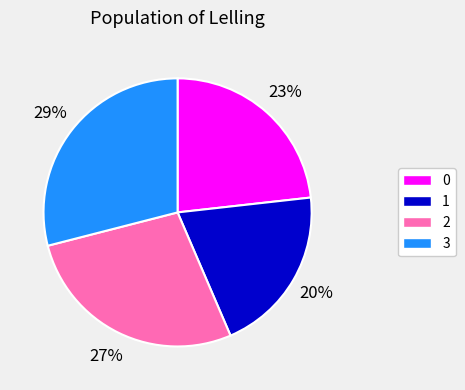

Is it true that 2 is 14% of the pie?

False